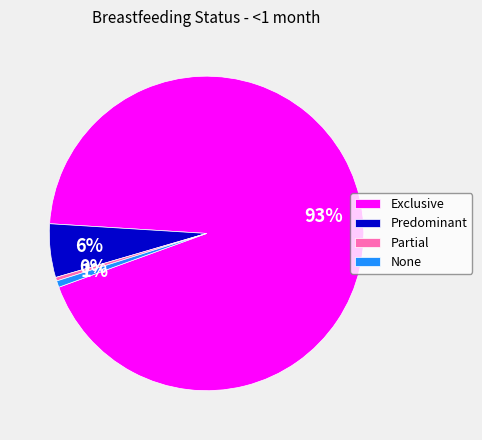

Count the number of slices in the pie.

4